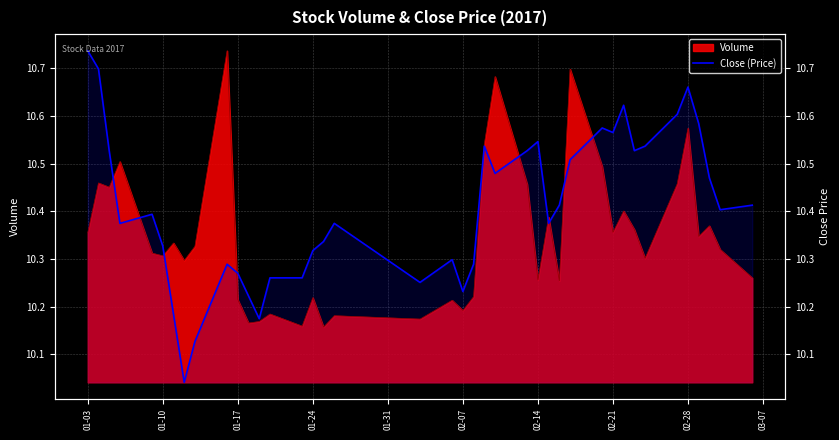

How many interior local valleys (lower than both neighbors) does the data have?

10